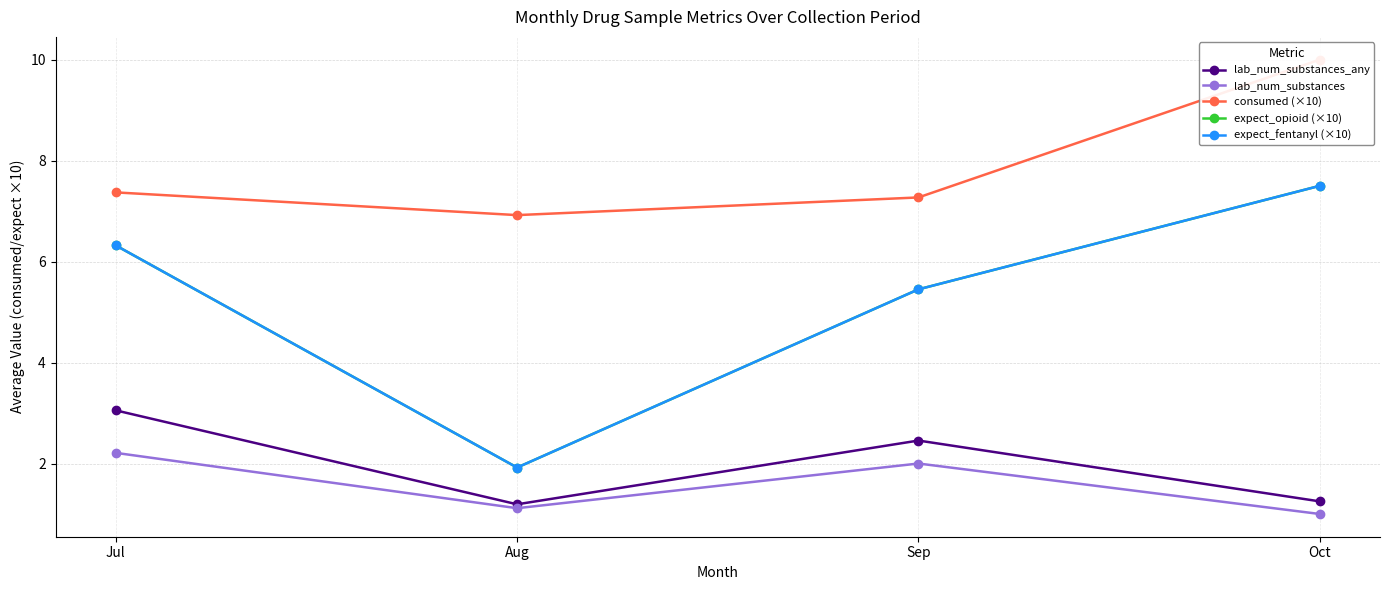

What is the average value of the consumed (×10) series?

7.9